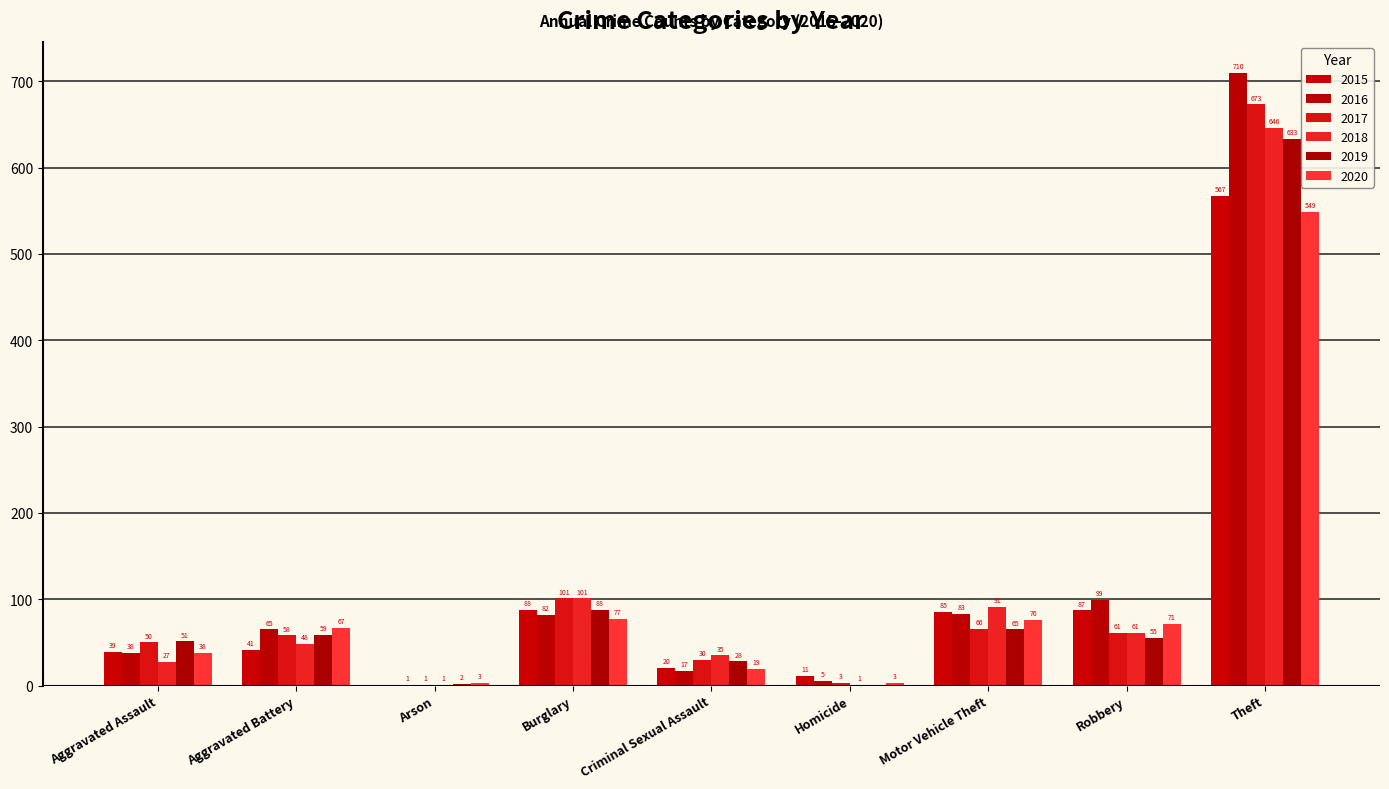

Where is 2018 nearest to the value 323?

Burglary